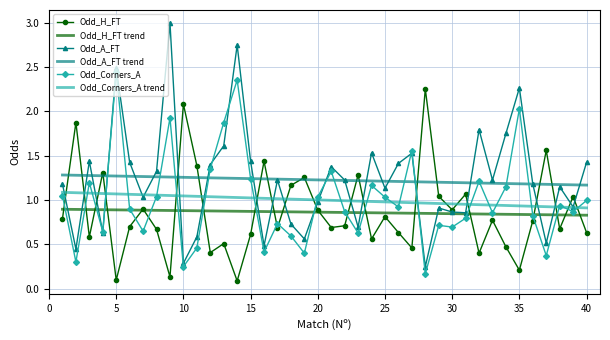

Which series ends up on top after the final intersection of Odd_H_FT and Odd_Corners_A trend?

Odd_Corners_A trend